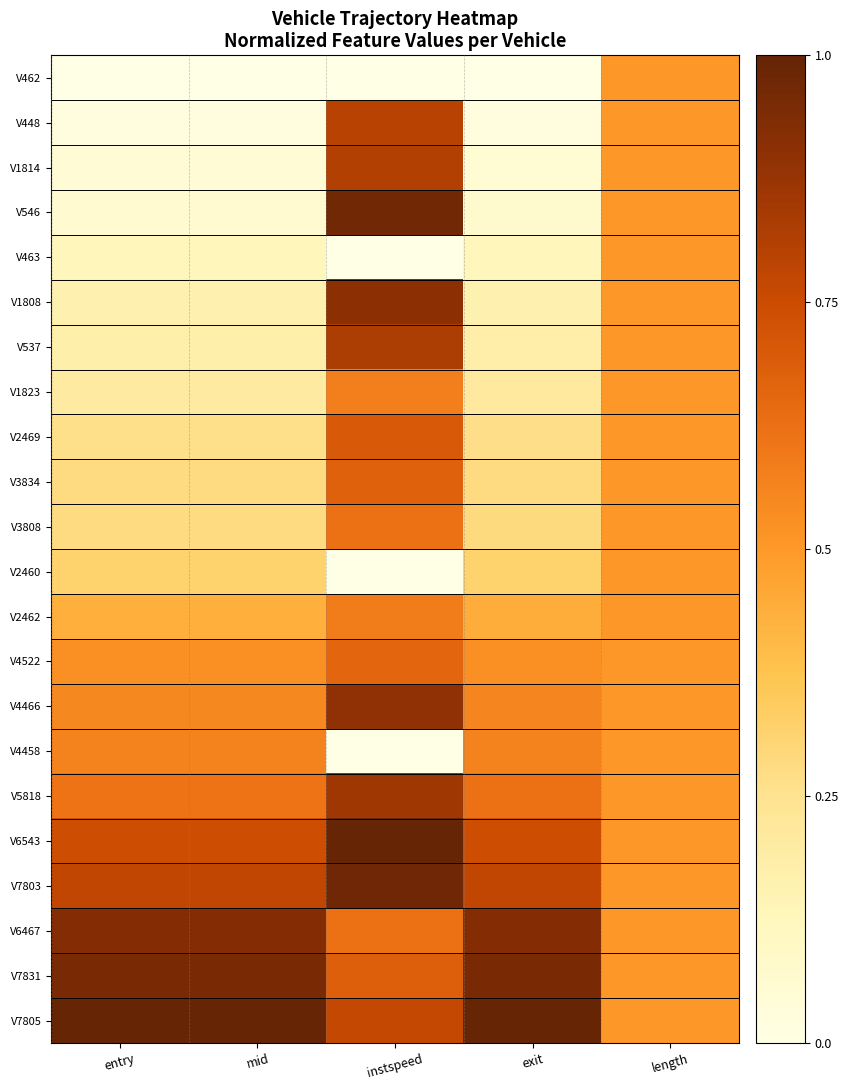

At how many categories does at least one series exceed 0?

5